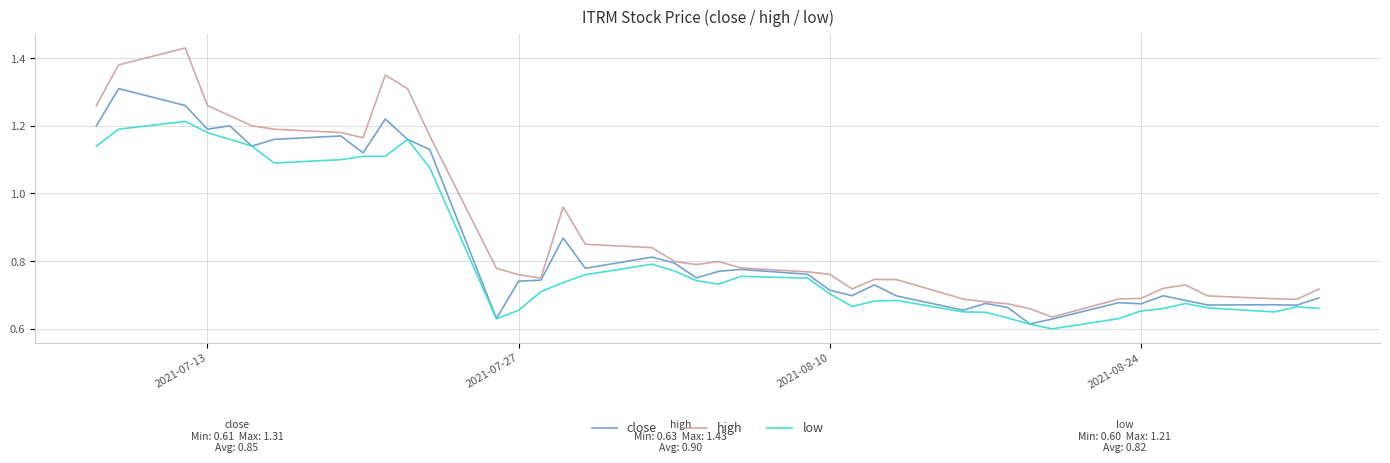

Which series has the largest range (max minus min)?

high